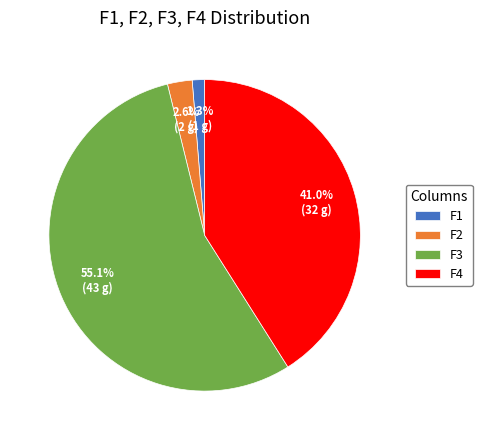

Is it true that F1 is 1% of the pie?

True